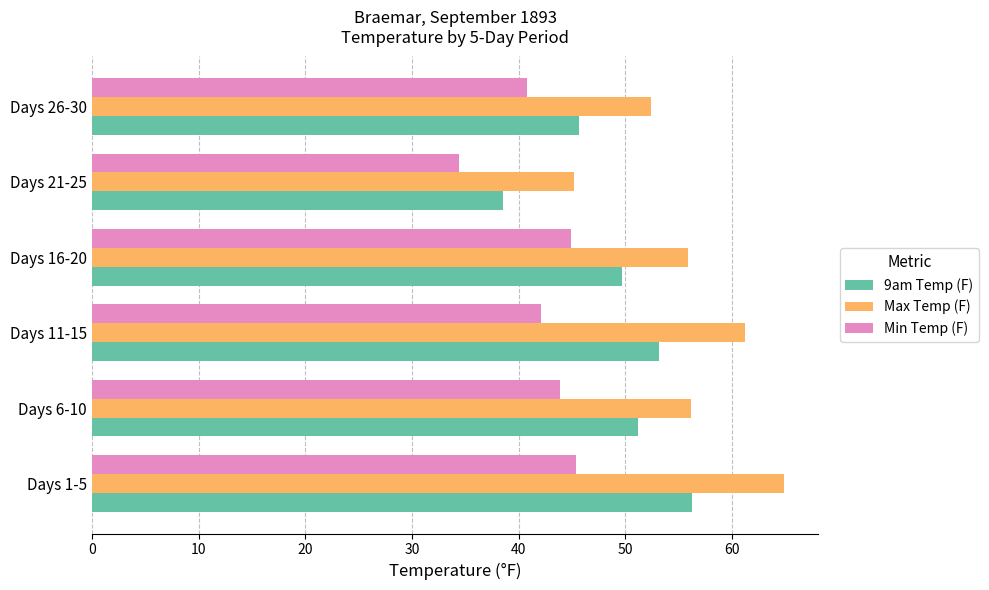

Rank the series by their maximum value, from lowest to highest.

Min Temp (F), 9am Temp (F), Max Temp (F)